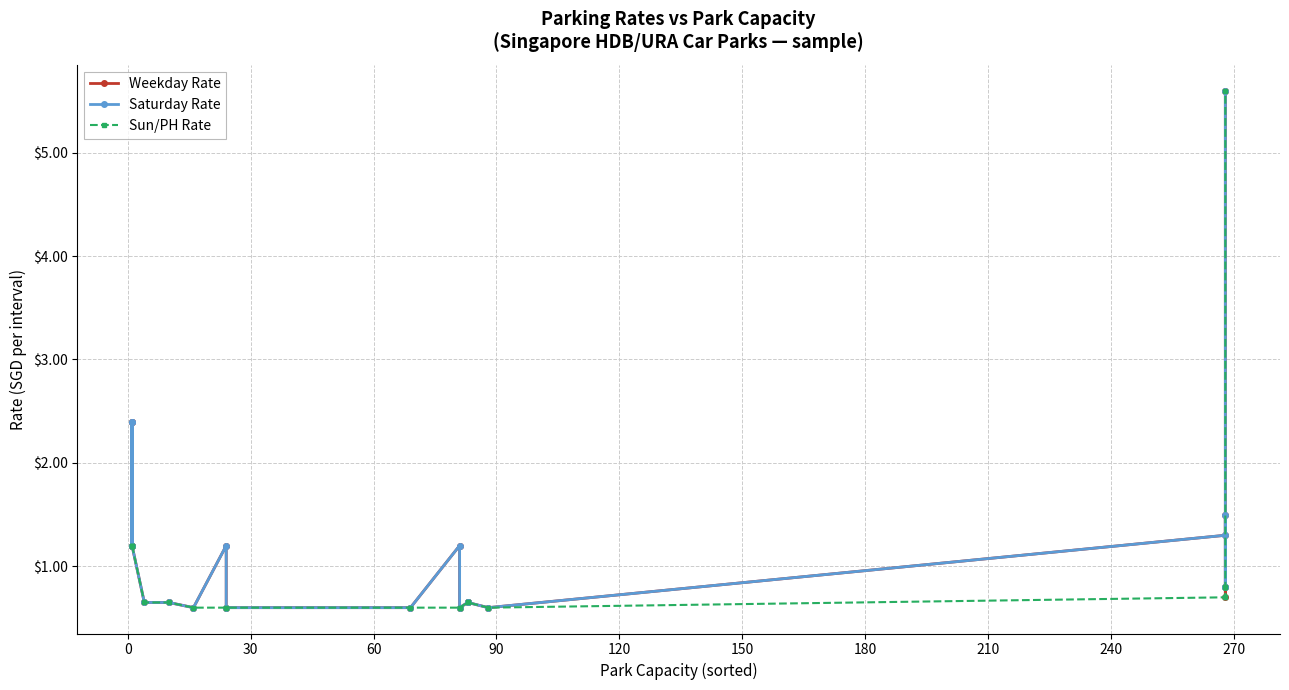

True or false: Saturday Rate has more than 1 interior local peaks.

True